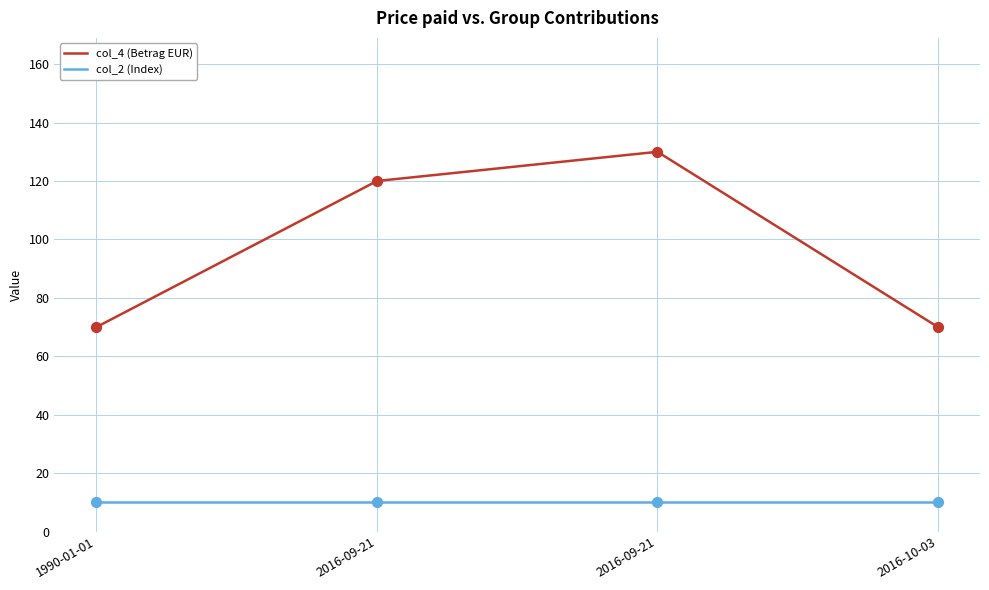

How many lines are shown in the chart?

2